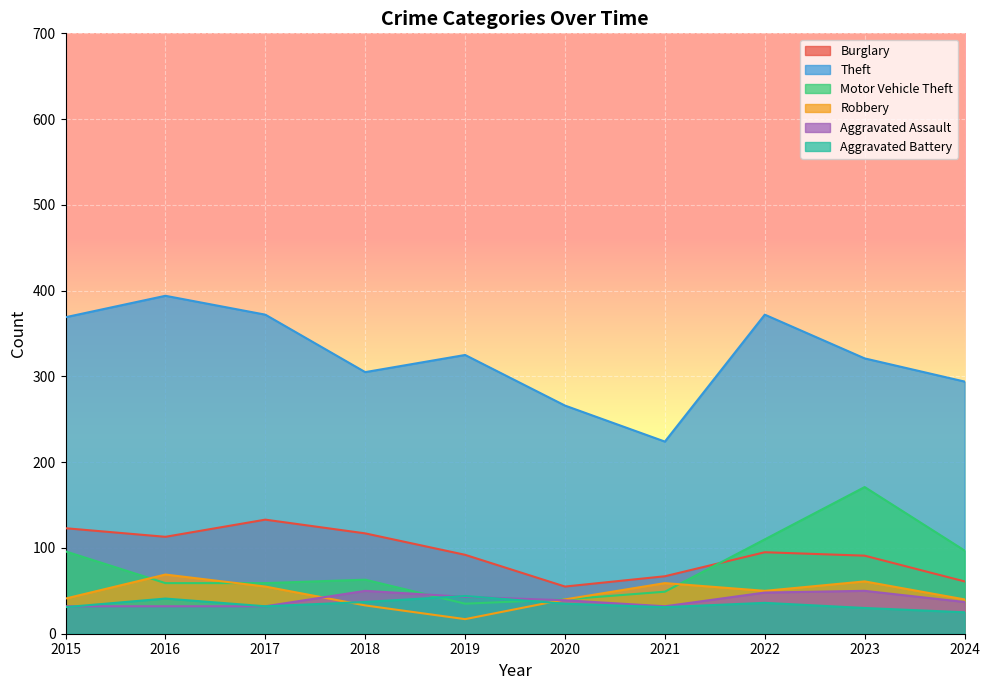

What value does the Motor Vehicle Theft series have at 2020, to the nearest 50?

50